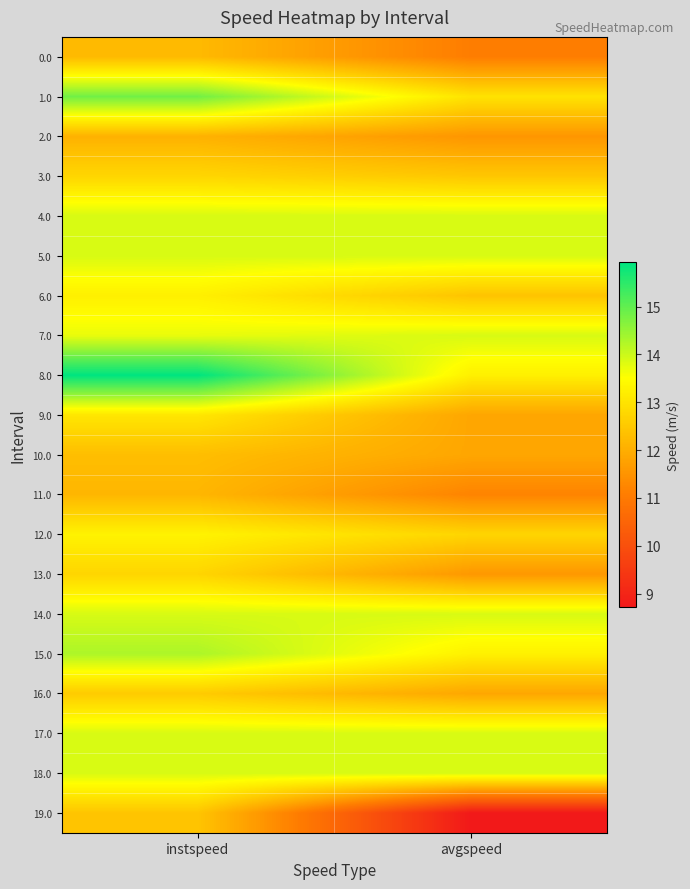

Between avgspeed and instspeed, which is larger?

instspeed